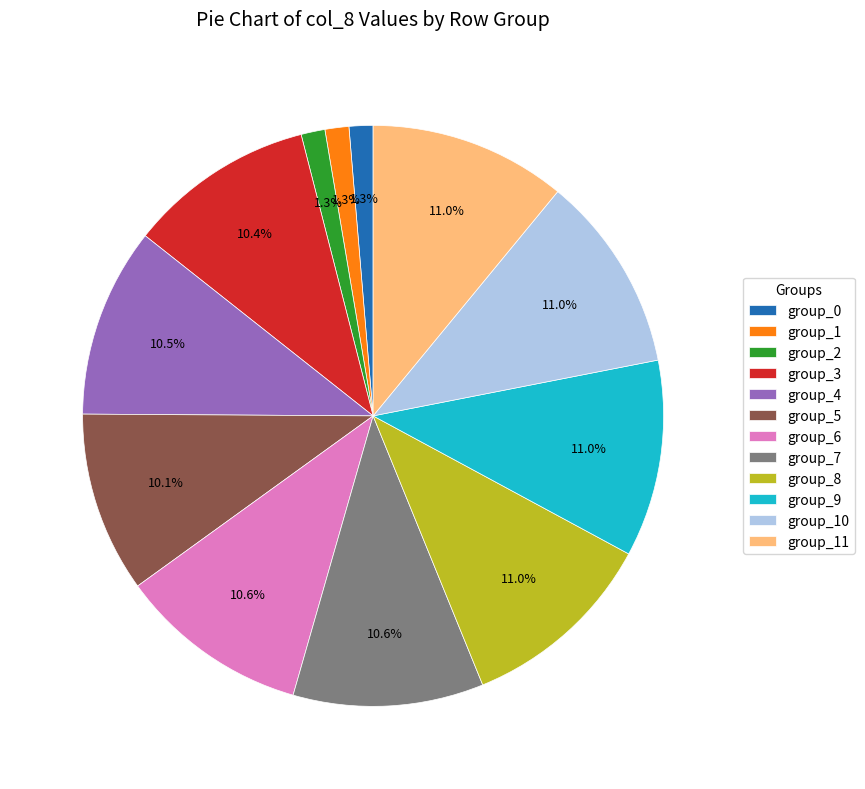

Is there any slice that represents more than half of the pie?

No